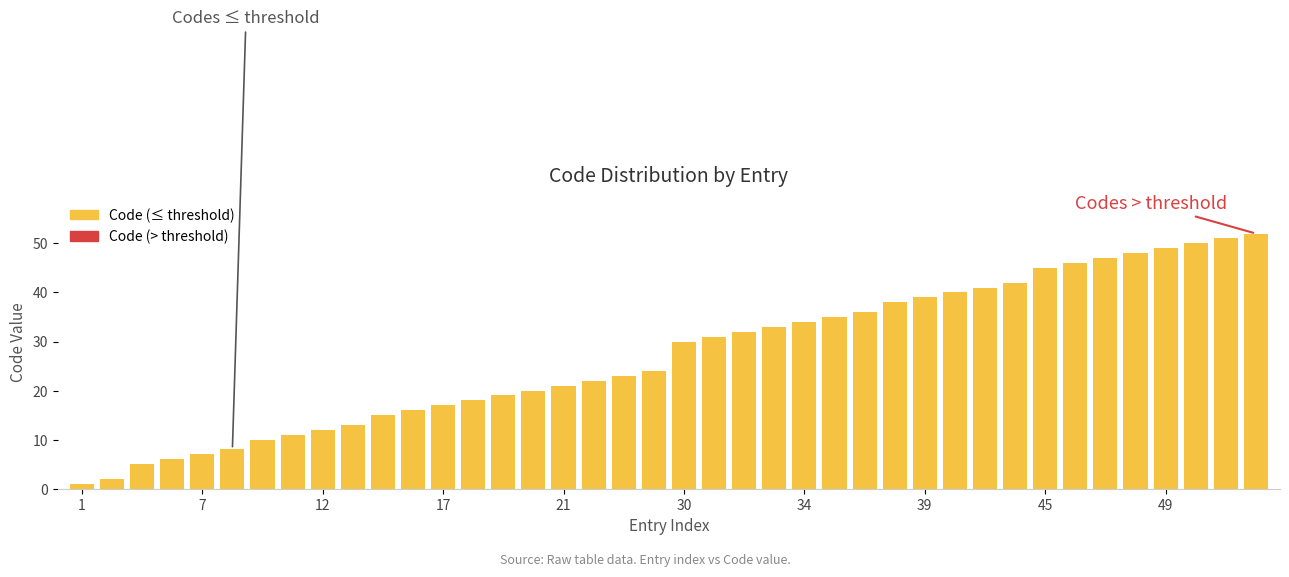

What is the greatest value displayed?

52